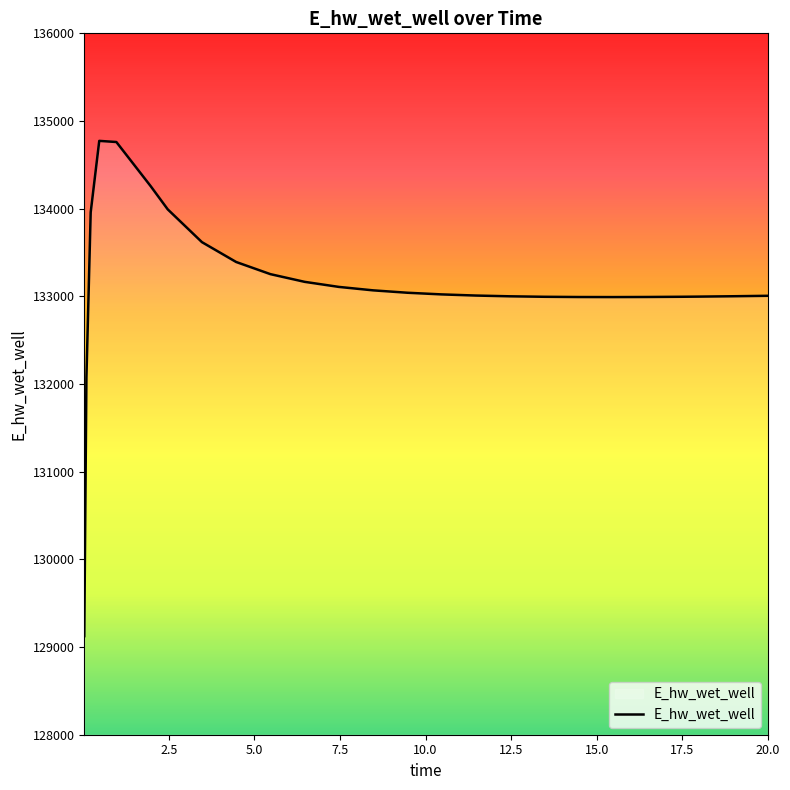

Is this an area chart (filled region under the line)?

No